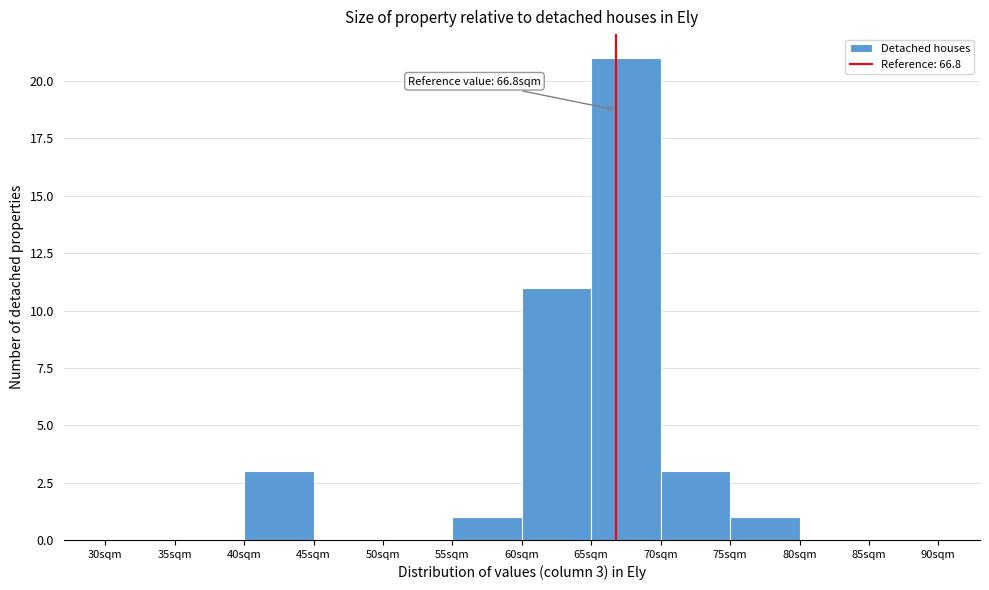

Which range on the x-axis has the tallest bar?

65 to 70